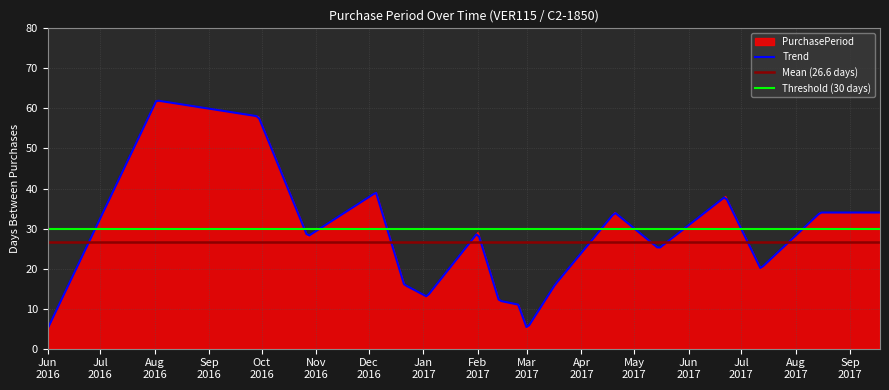

What is the minimum value for PurchasePeriod?

5